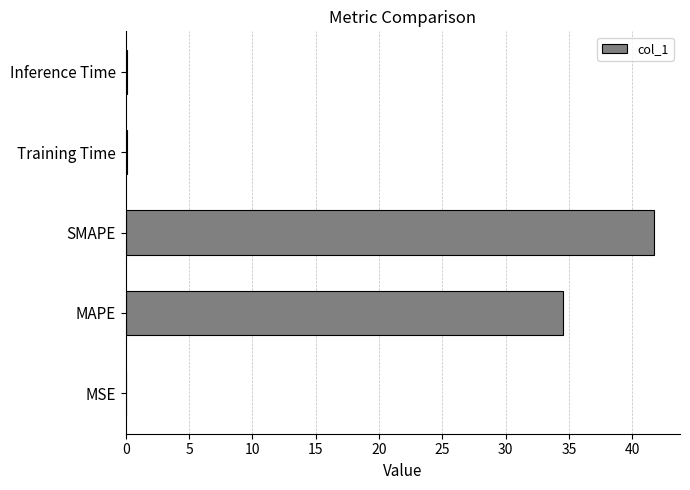

True or false: the data shows 7.3 at MAPE.

False